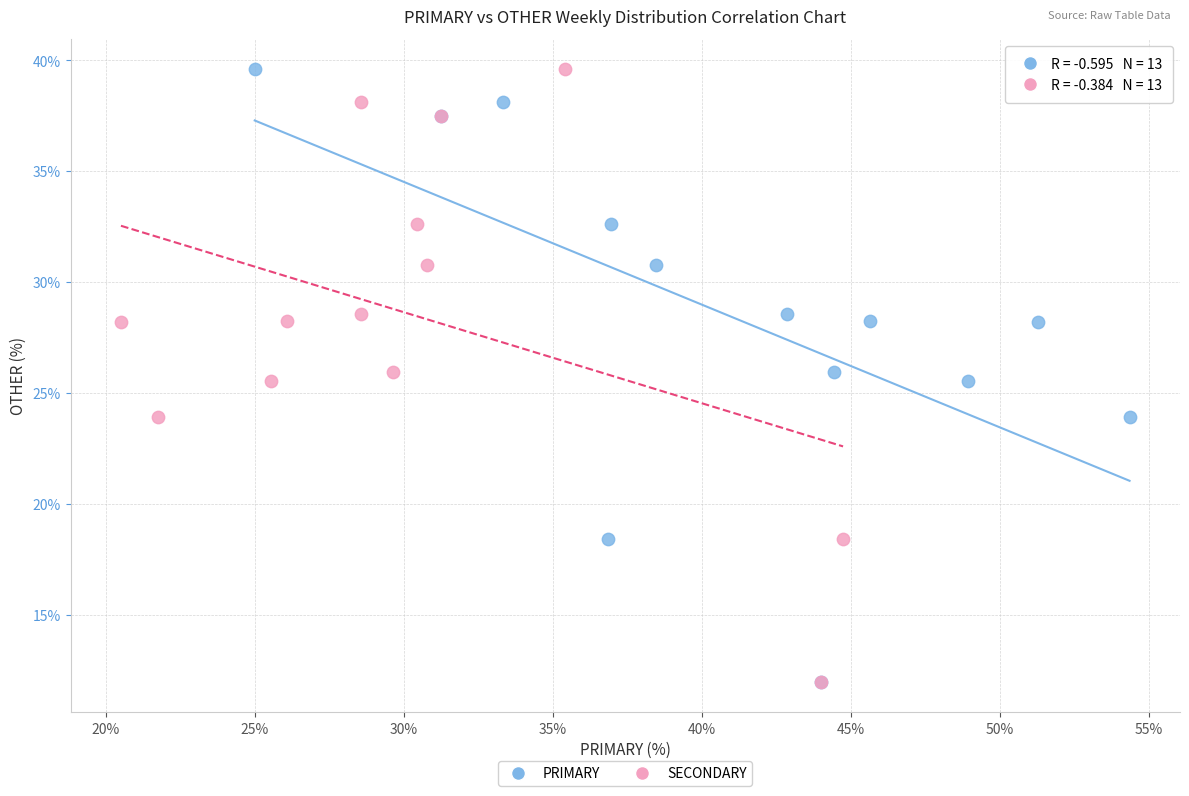

What are all the series names shown in the legend?

PRIMARY, SECONDARY